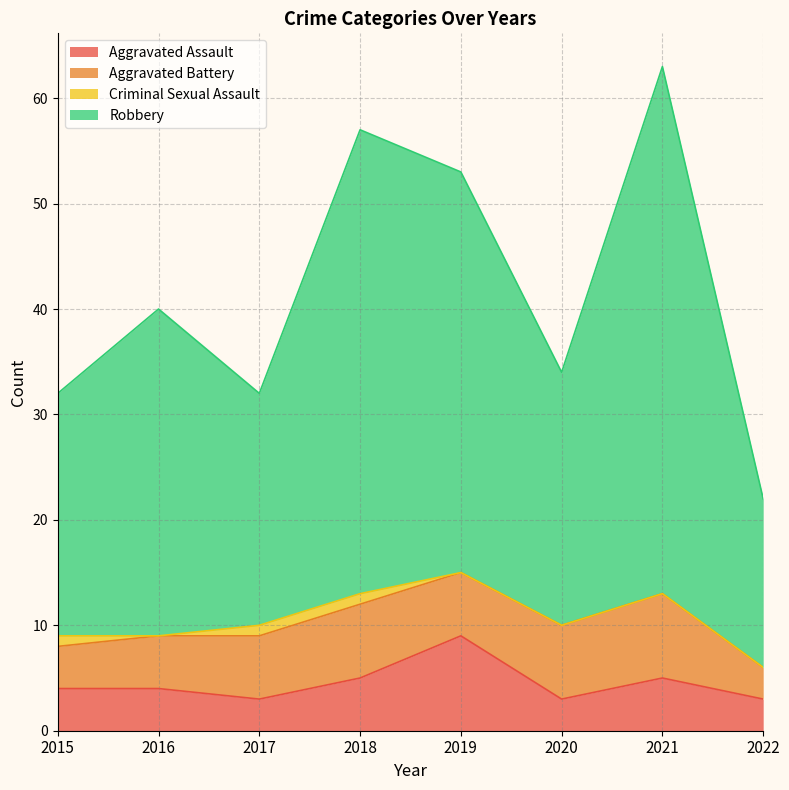

At which category is the sum across all series the highest?

2021